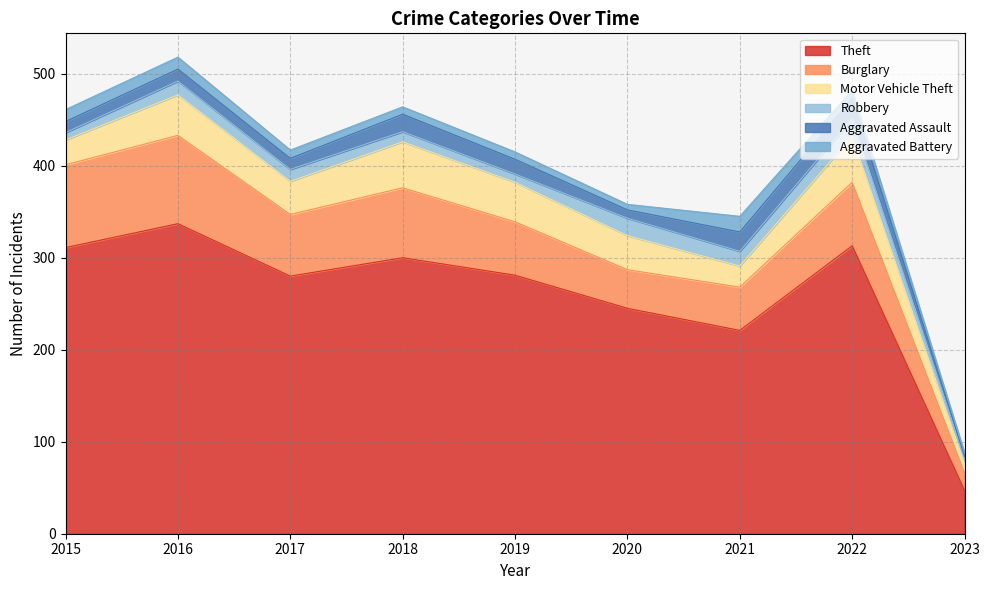

Reading right to left, transcribe all the data shown in this chart.

Theft: 47	313	221	245	281	300	280	337	311
Burglary: 19	69	47	42	58	76	67	96	90
Motor Vehicle Theft: 10	50	23	37	43	50	36	44	27
Robbery: 6	19	16	19	9	11	13	15	8
Aggravated Assault: 2	22	21	9	16	19	12	13	12
Aggravated Battery: 4	9	17	6	8	8	9	13	13